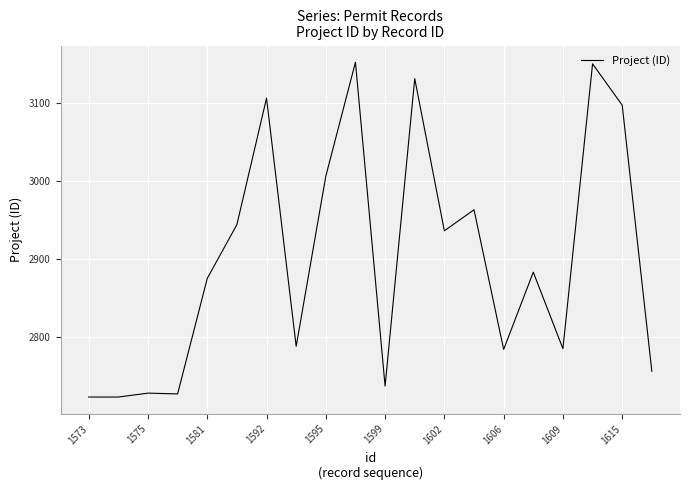

What is the minimum value shown in the chart?

2723